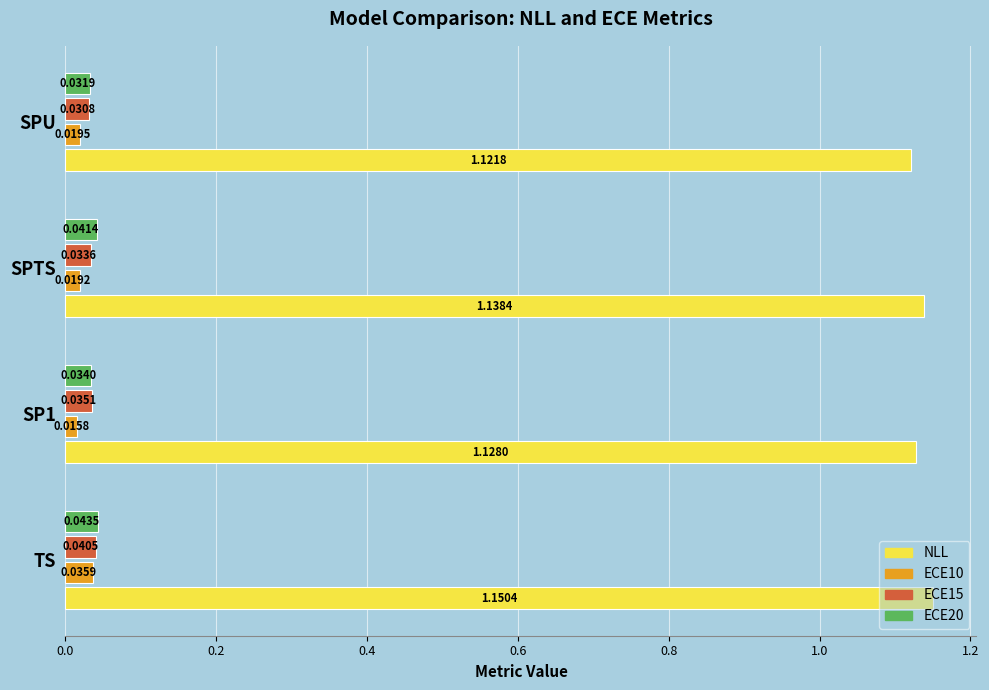

Which series has the largest range (max minus min)?

NLL